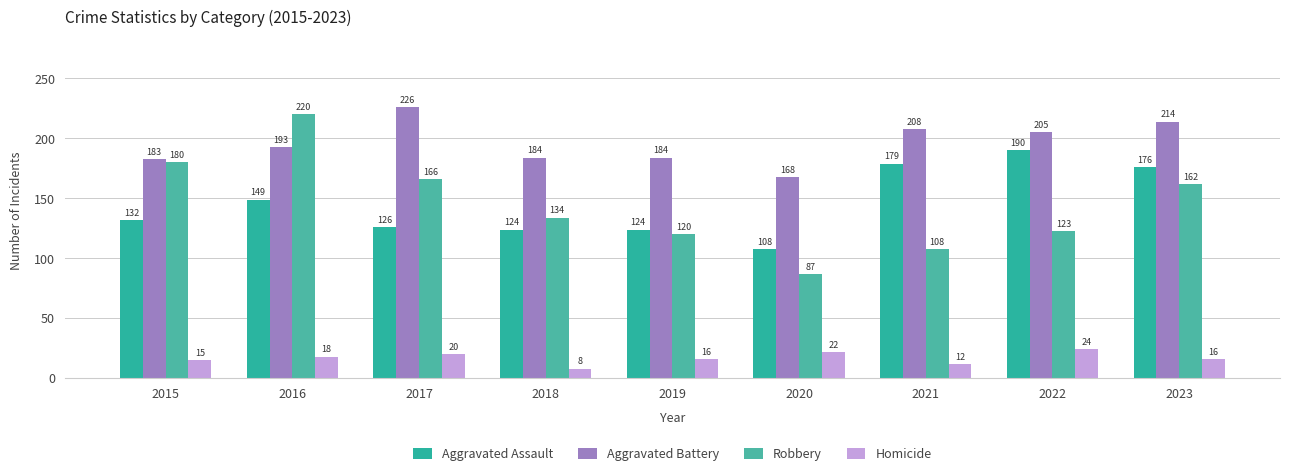

What is the smallest value displayed?

8